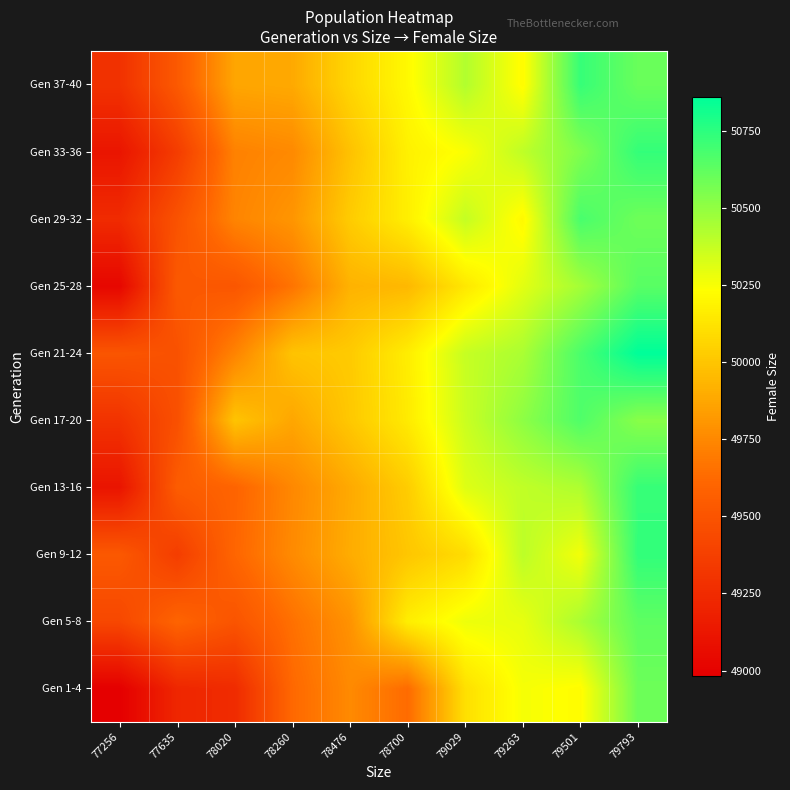

At which category is the sum across all series the highest?

79793